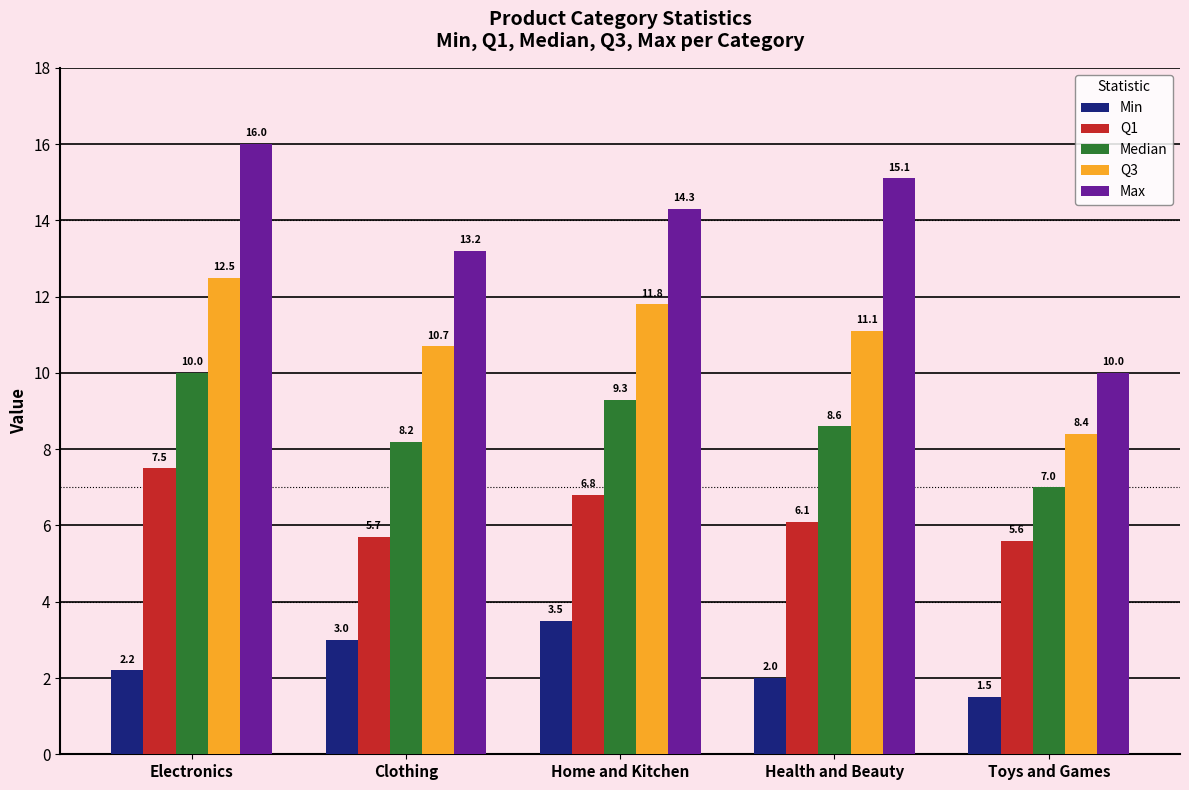

Reading right to left, transcribe all the data shown in this chart.

Min: 1.5	2.0	3.5	3.0	2.2
Q1: 5.6	6.1	6.8	5.7	7.5
Median: 7.0	8.6	9.3	8.2	10.0
Q3: 8.4	11.1	11.8	10.7	12.5
Max: 10.0	15.1	14.3	13.2	16.0